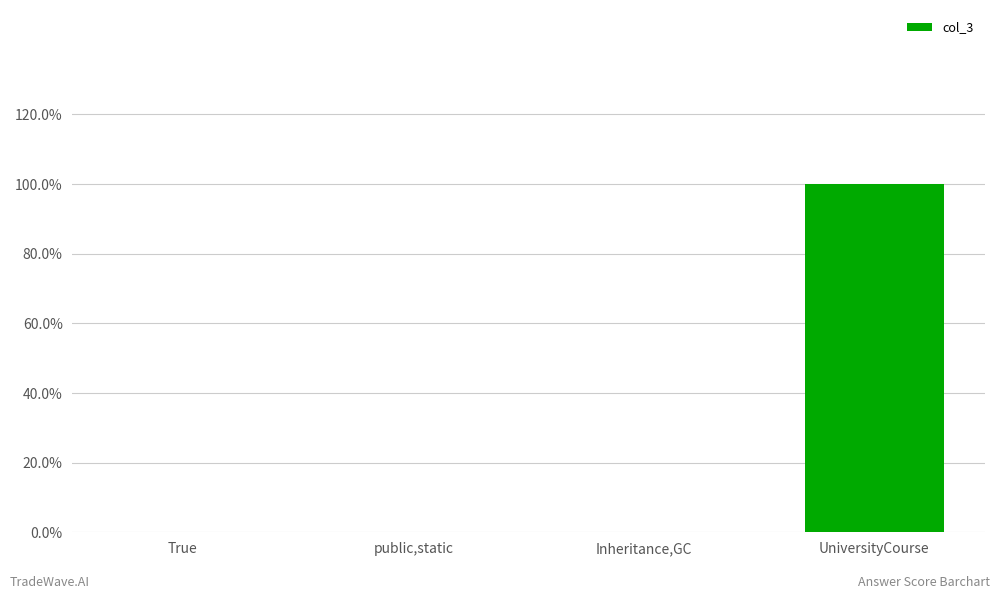

Reading right to left, transcribe all the data shown in this chart.

UniversityCourse=1	Inheritance,GC=0	public,static=0	True=0